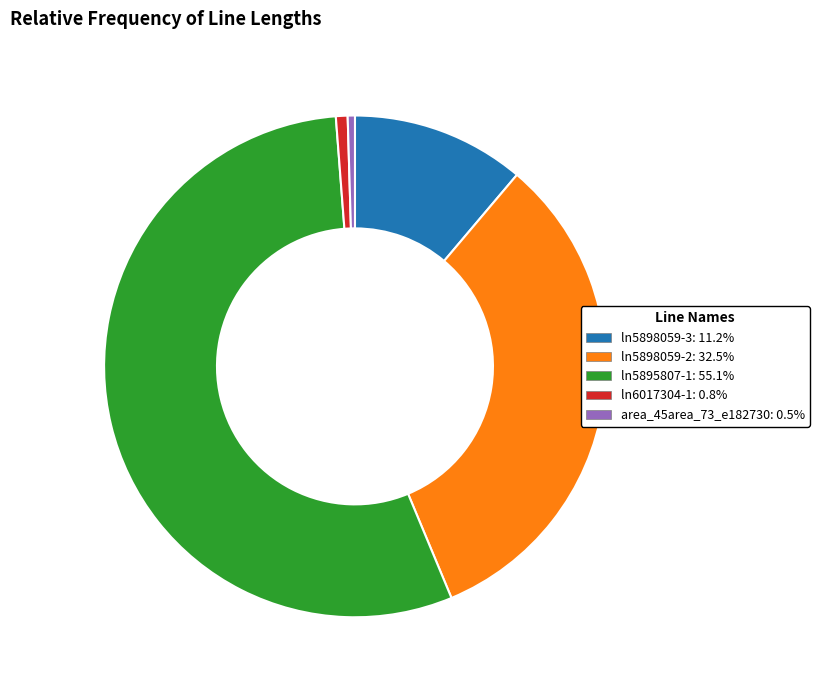

Is ln5895807-1: 55.1% the majority of the pie?

Yes